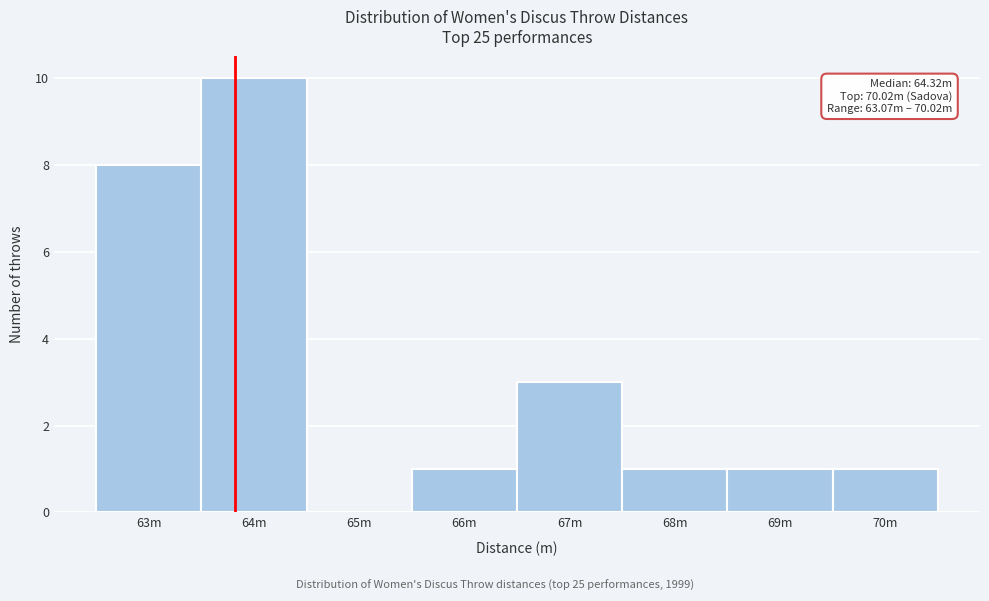

Reading left to right, list all the values displayed in this chart.

63m=8	64m=10	65m=0	66m=1	67m=3	68m=1	69m=1	70m=1